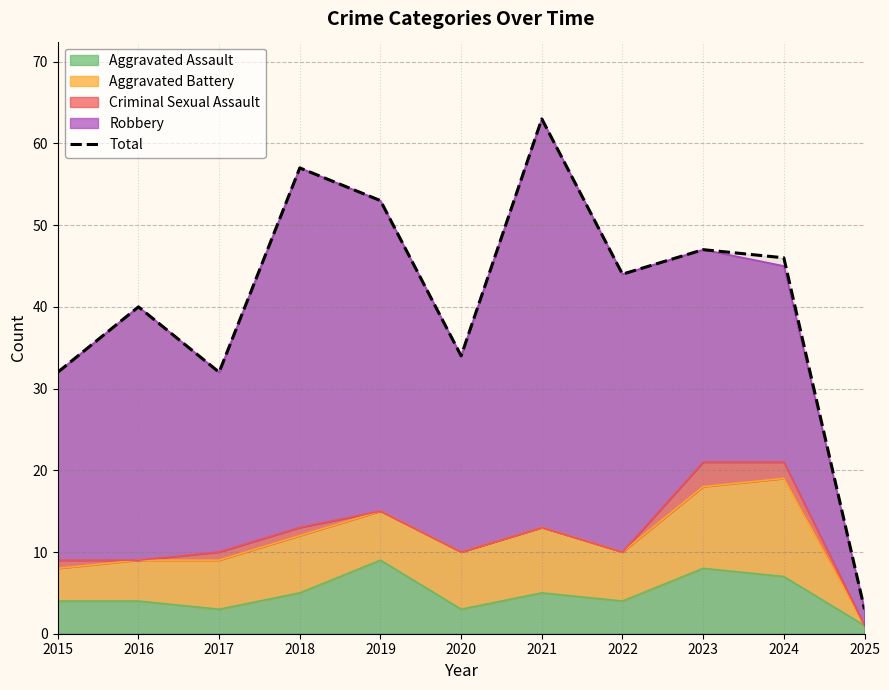

What is the smallest value displayed?

3